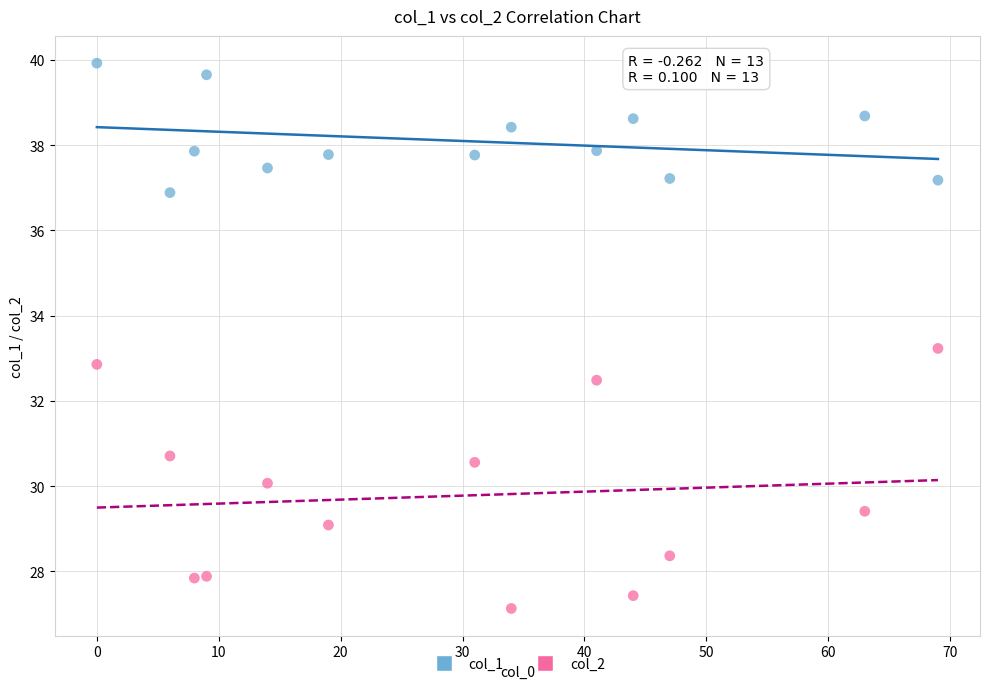

Across all data points, what is the range of Y values (max minus min)?

12.8